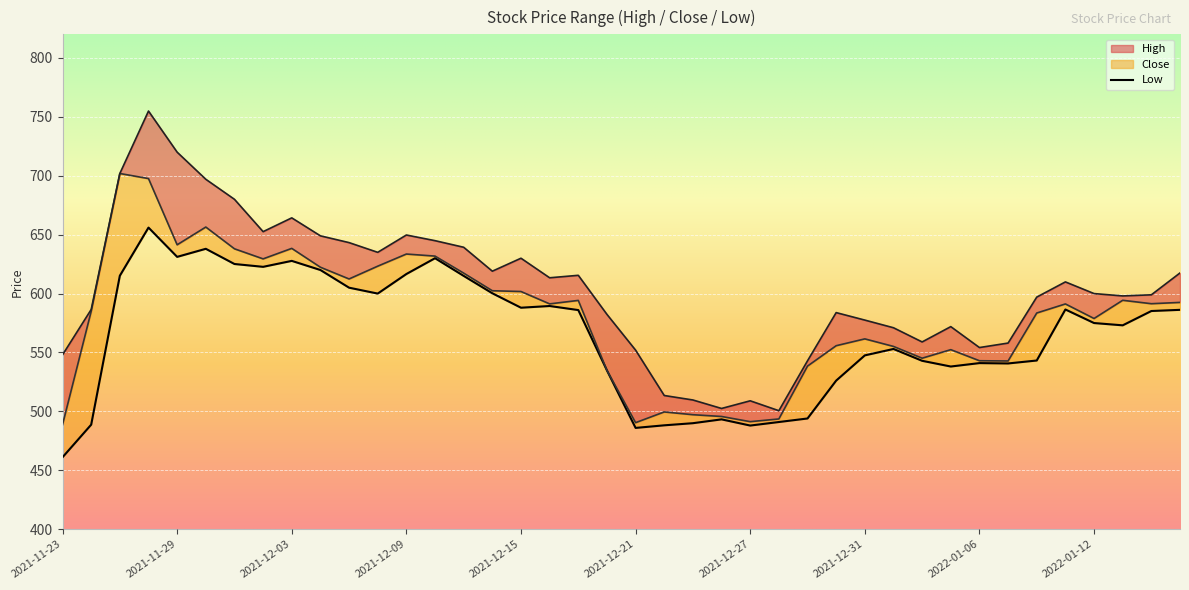

What is the average value of the High series?

603.8